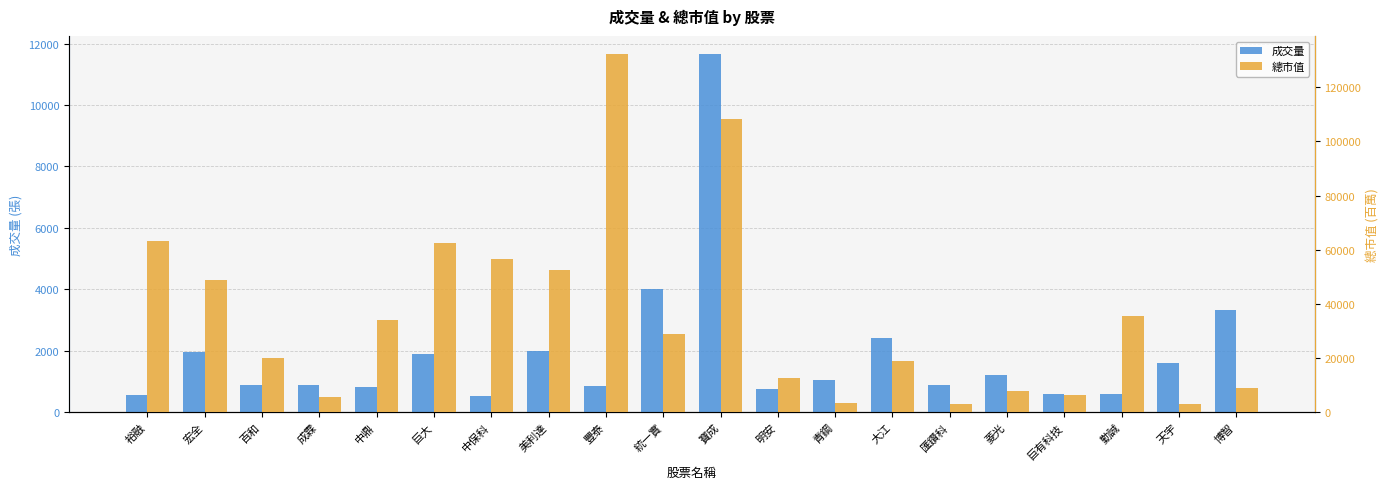

The 總市值 series shows 6406 at 巨有科技. True or false?

True